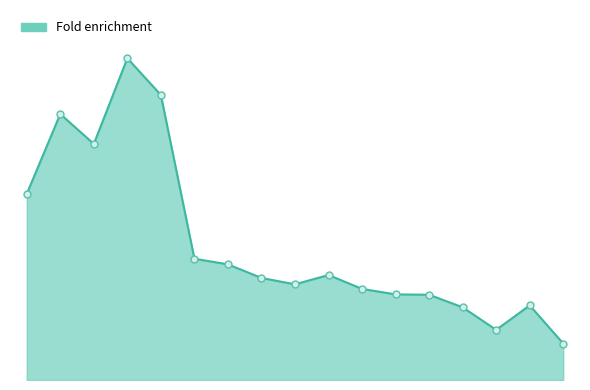

Reading left to right, transcribe all the data shown in this chart.

2.0	2.9	2.6	3.5	3.1	1.3	1.3	1.1	1.0	1.1	1.0	0.9	0.9	0.8	0.5	0.8	0.4